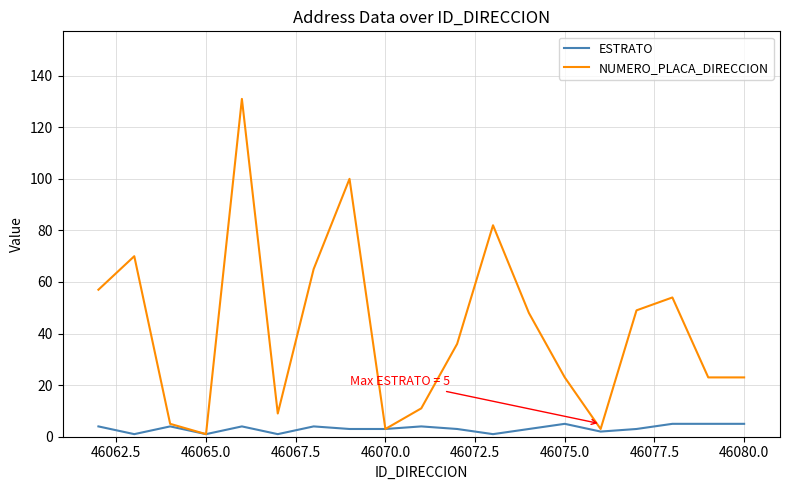

Which series has the widest spread of values?

NUMERO_PLACA_DIRECCION